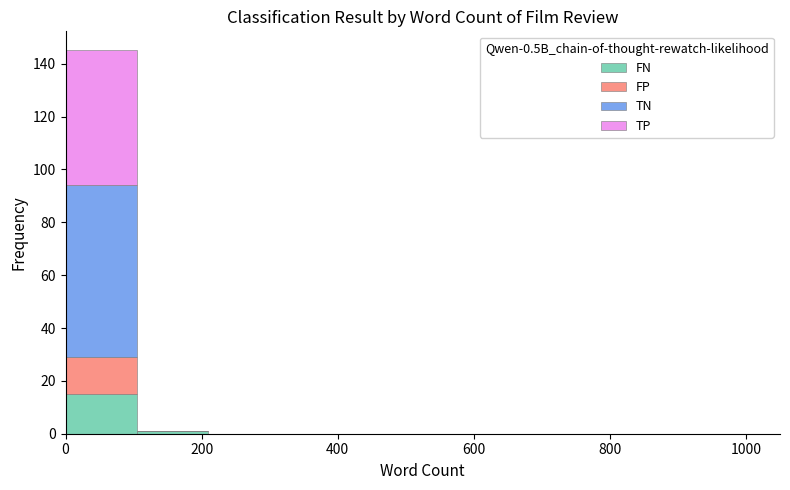

What is the total height of the stacked bar covering 0 to 105 on the x-axis? Neither the bar edges nor the heights are printed on the chart, so give them approximately, as read against the axes.

146